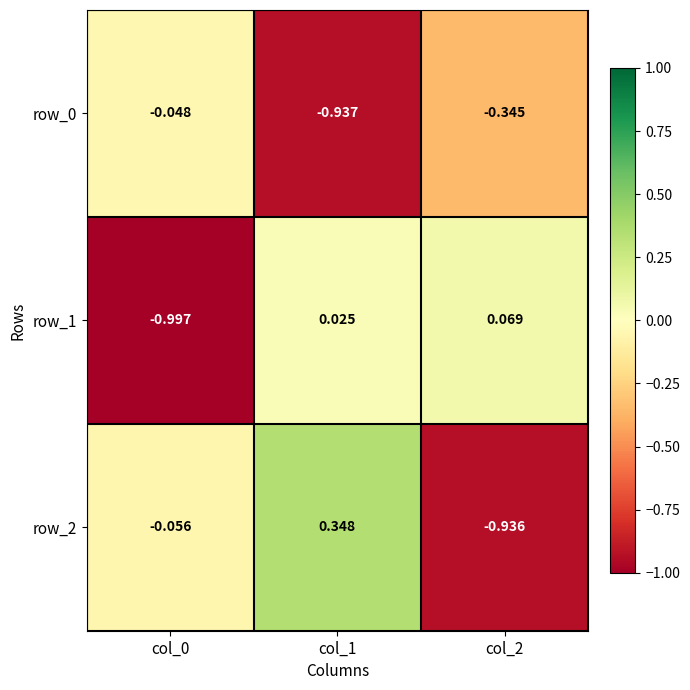

How many values in row_1 are above zero?

2